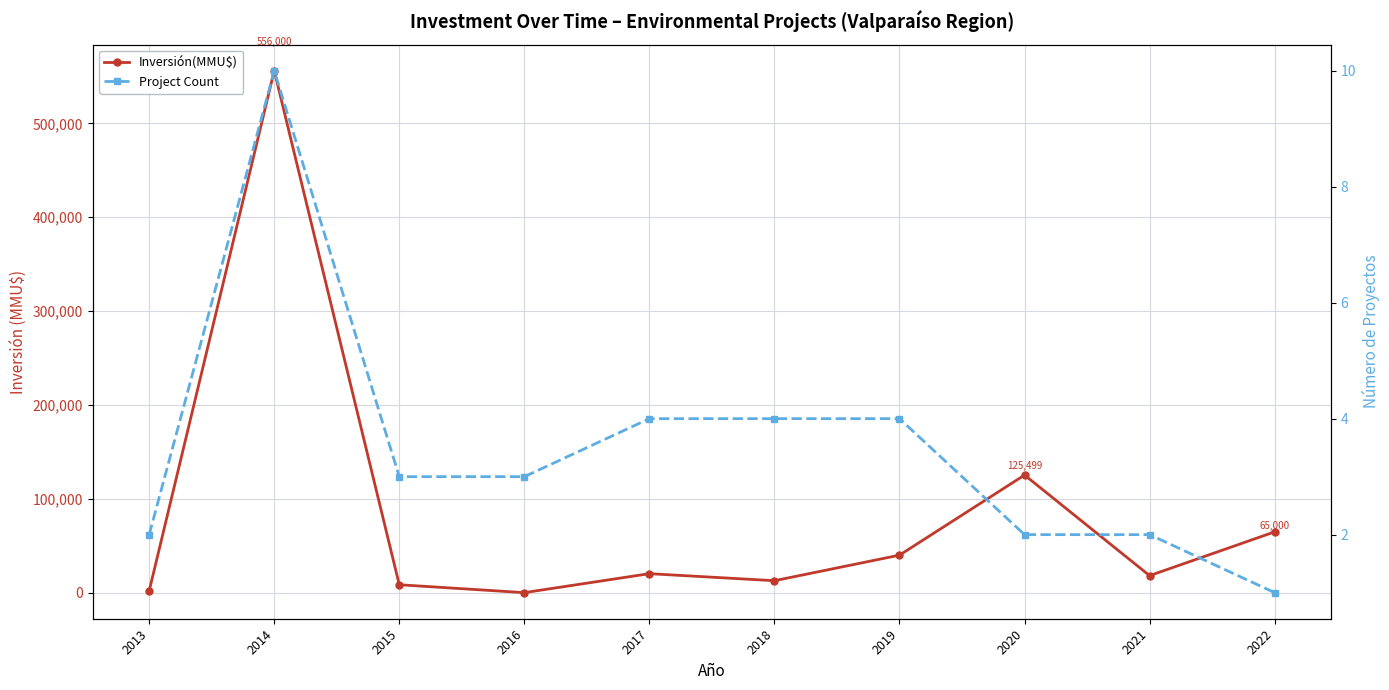

Is it true that Inversión(MMU$) equals 556000 at 2014?

True